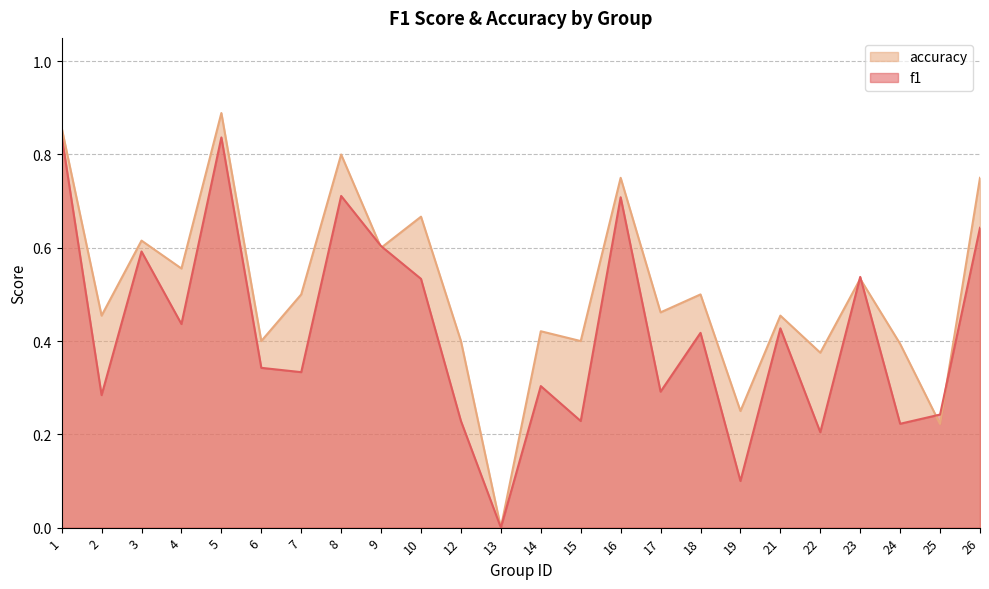

Which series has the widest spread of values?

accuracy